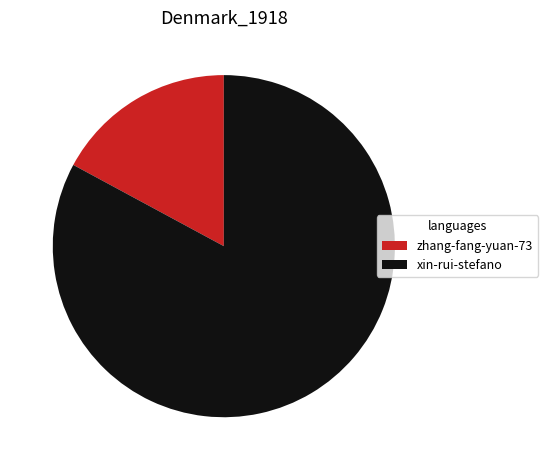

Which category has the smallest portion of the pie?

zhang-fang-yuan-73